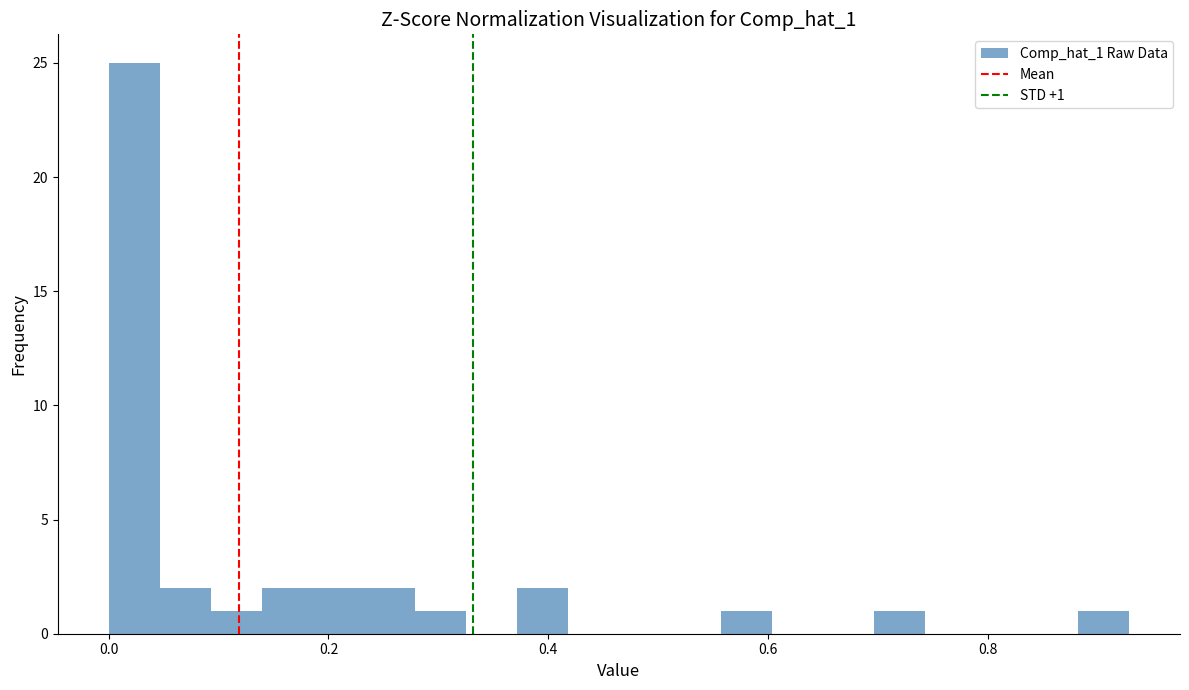

Read against the x-axis, roughly where is the centre of the tallest bar?

0.02